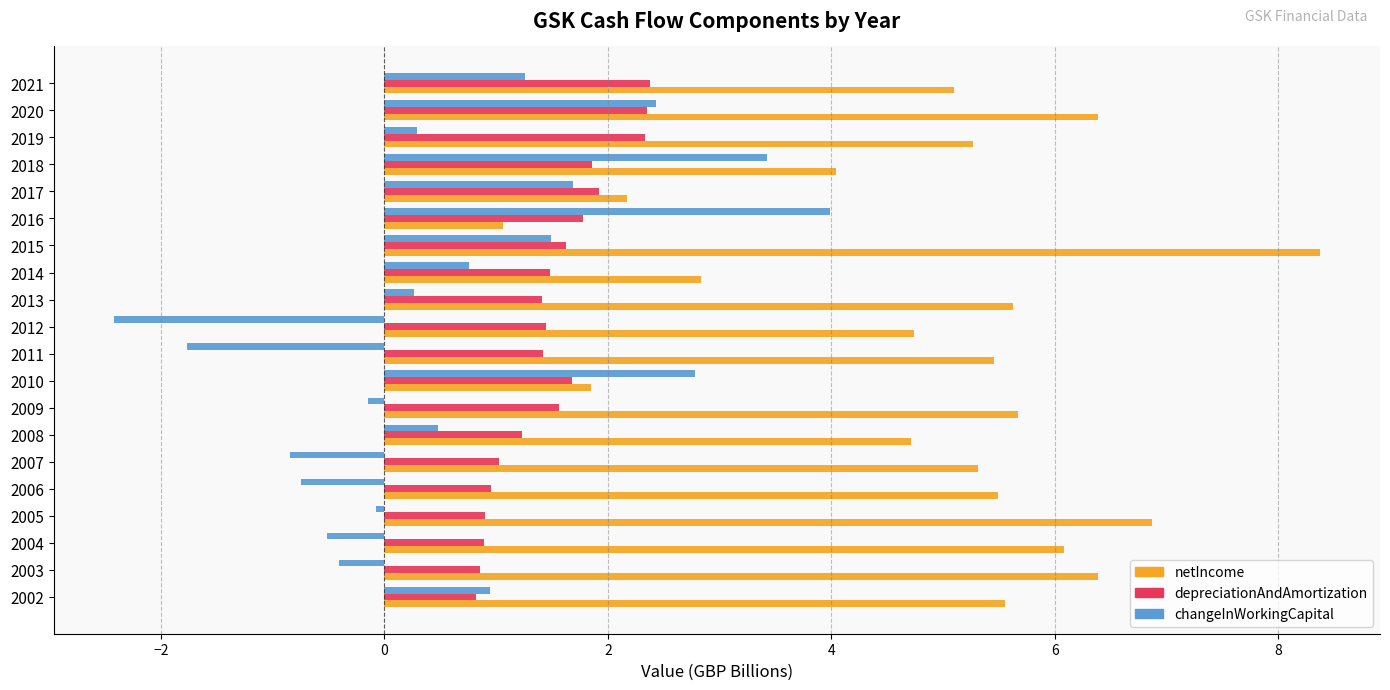

Which series has the largest total across all categories?

netIncome